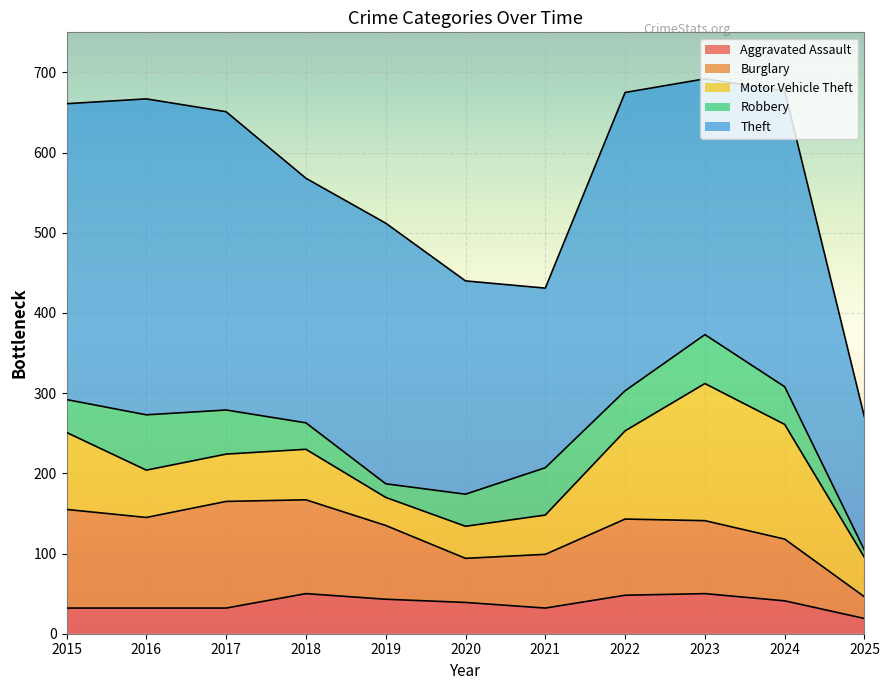

True or false: Robbery and Theft cross at least once.

False